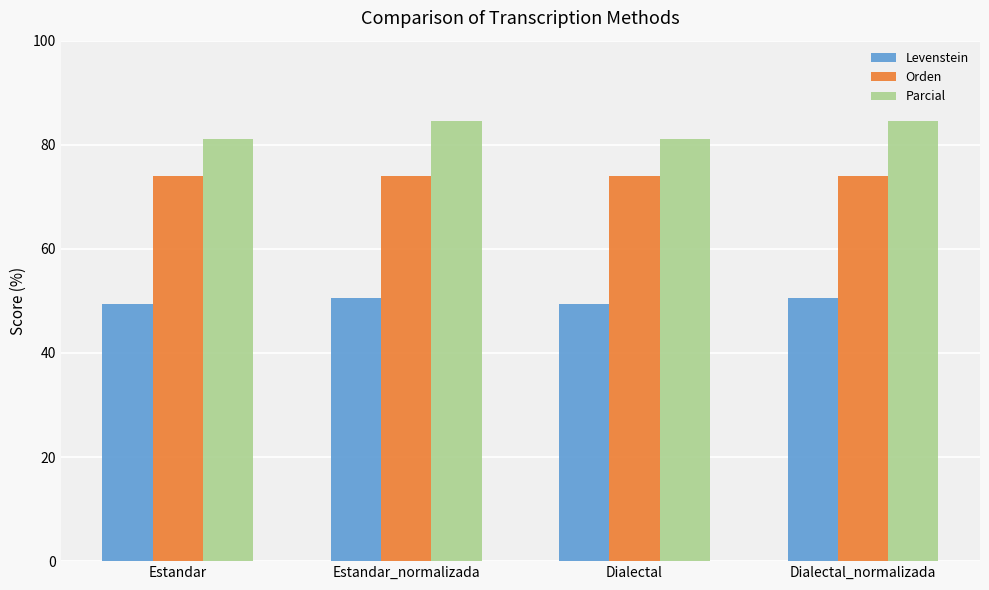

How many values in the Parcial series are below 84?

2